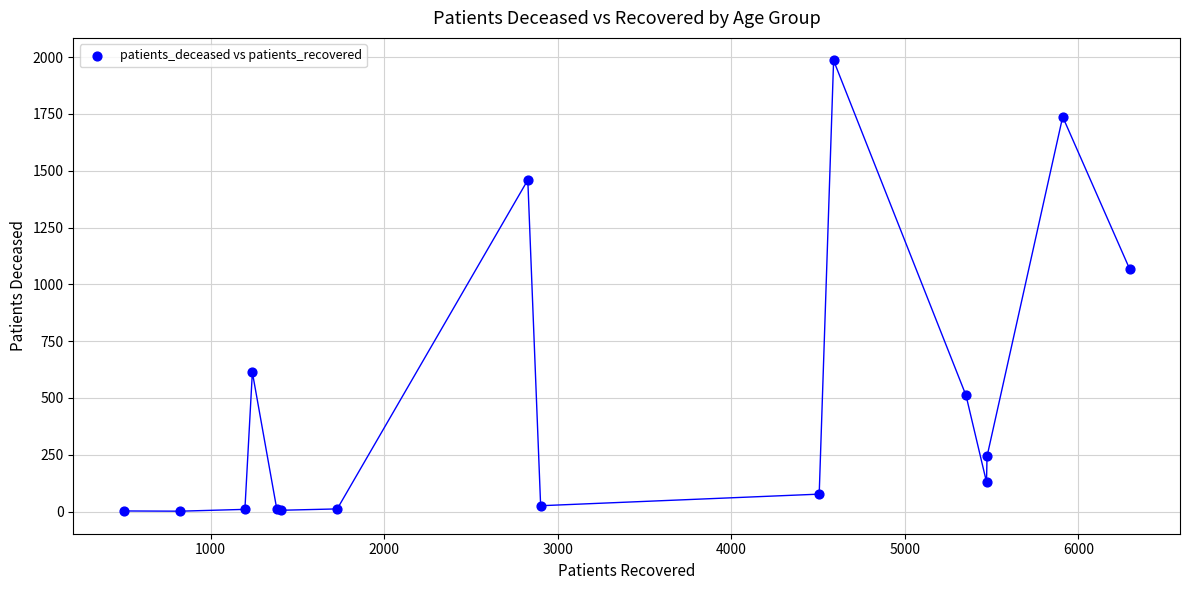

What Y value in the scatter plot is closest to 993?

1067